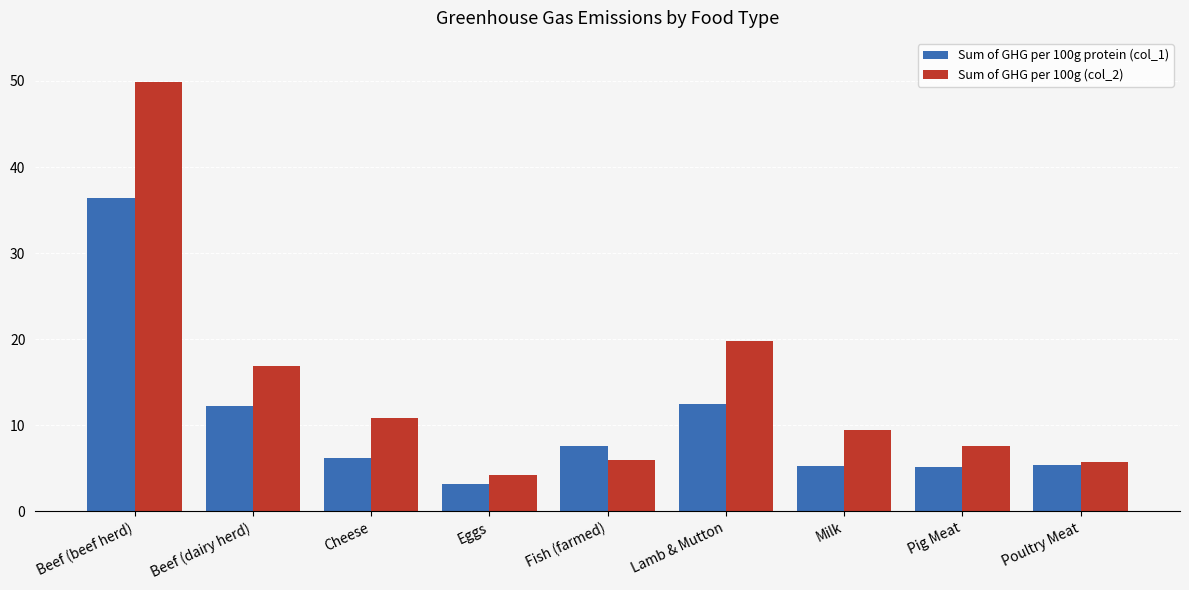

What is the label of the 1st bar from the right?

Poultry Meat